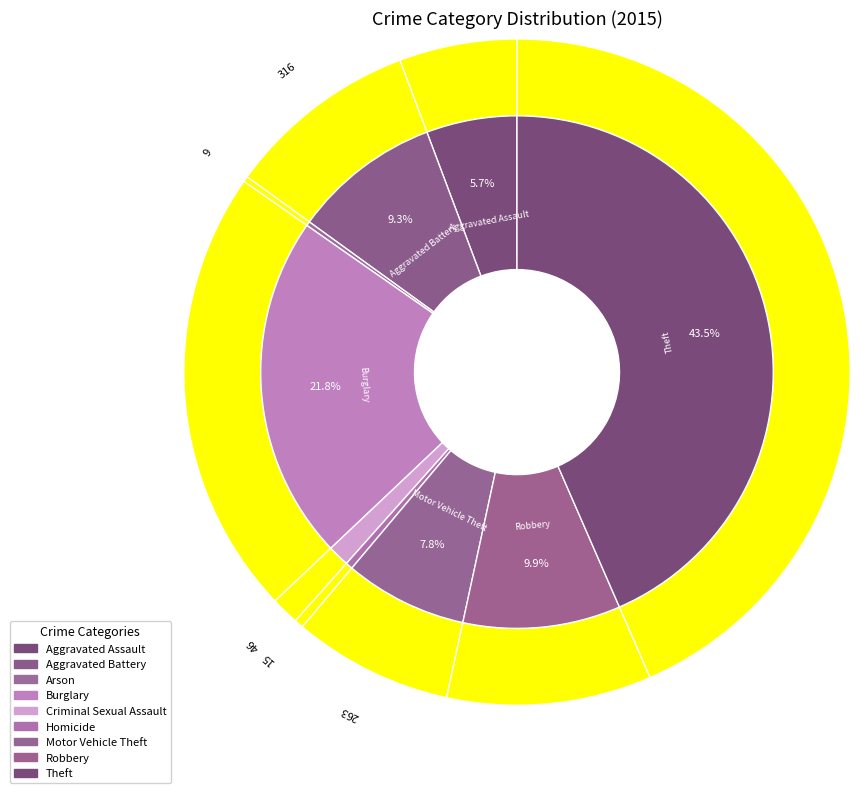

Combined, do Motor Vehicle Theft and Burglary account for over 50%?

No